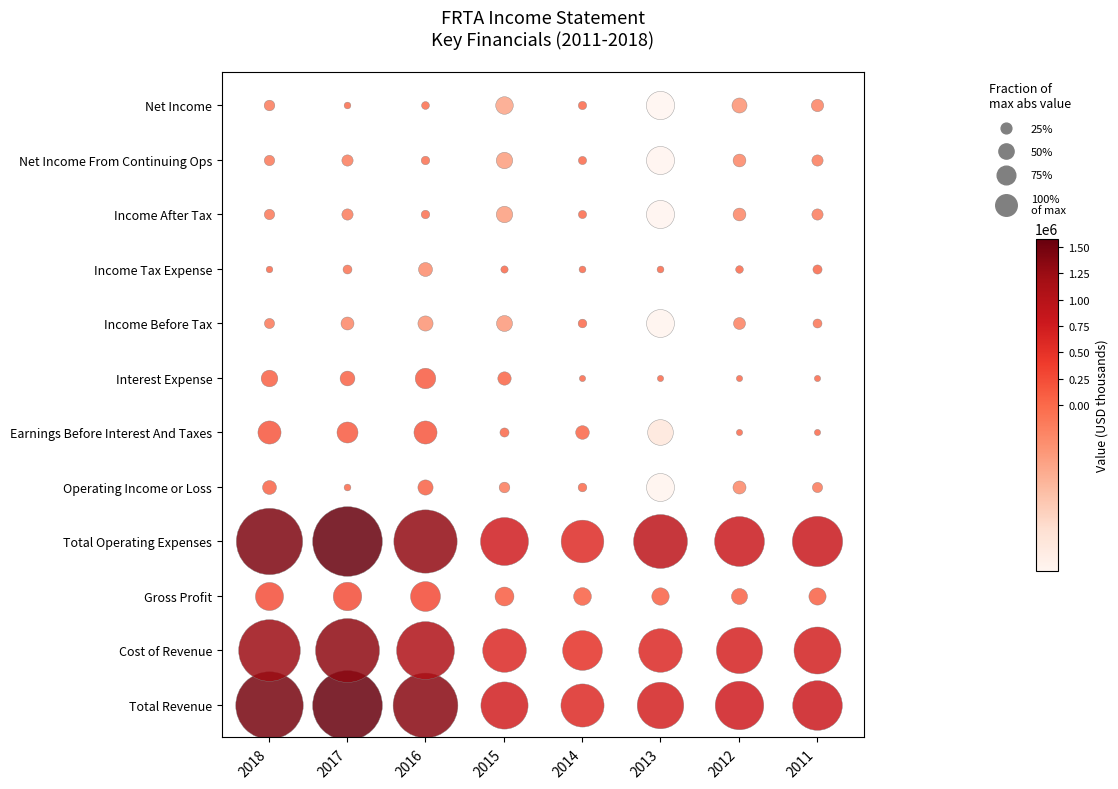

The Cost of Revenue series shows 230772 at Operating Income or Loss. True or false?

False